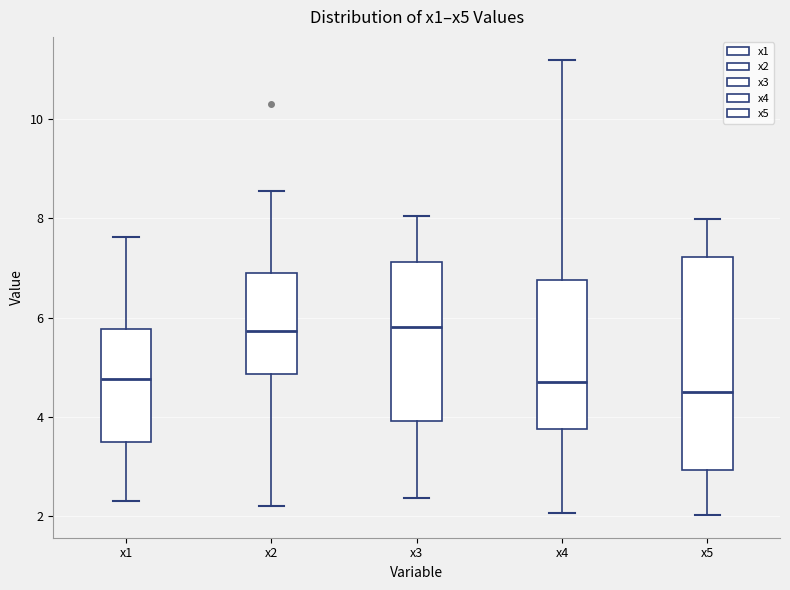

Reading left to right, read every box against the y-axis: the position of its median line, the range the box covers, and the ends of its whiskers. The values are not printed on the chart, so give them approximately, as read against the axis.

x1: median 4.8, box 3.4 to 5.8, whiskers 2.2 to 7.6
x2: median 5.8, box 4.8 to 7.0, whiskers 2.2 to 8.6
x3: median 5.8, box 4.0 to 7.2, whiskers 2.4 to 8.0
x4: median 4.8, box 3.8 to 6.8, whiskers 2.0 to 11.2
x5: median 4.6, box 3.0 to 7.2, whiskers 2.0 to 8.0